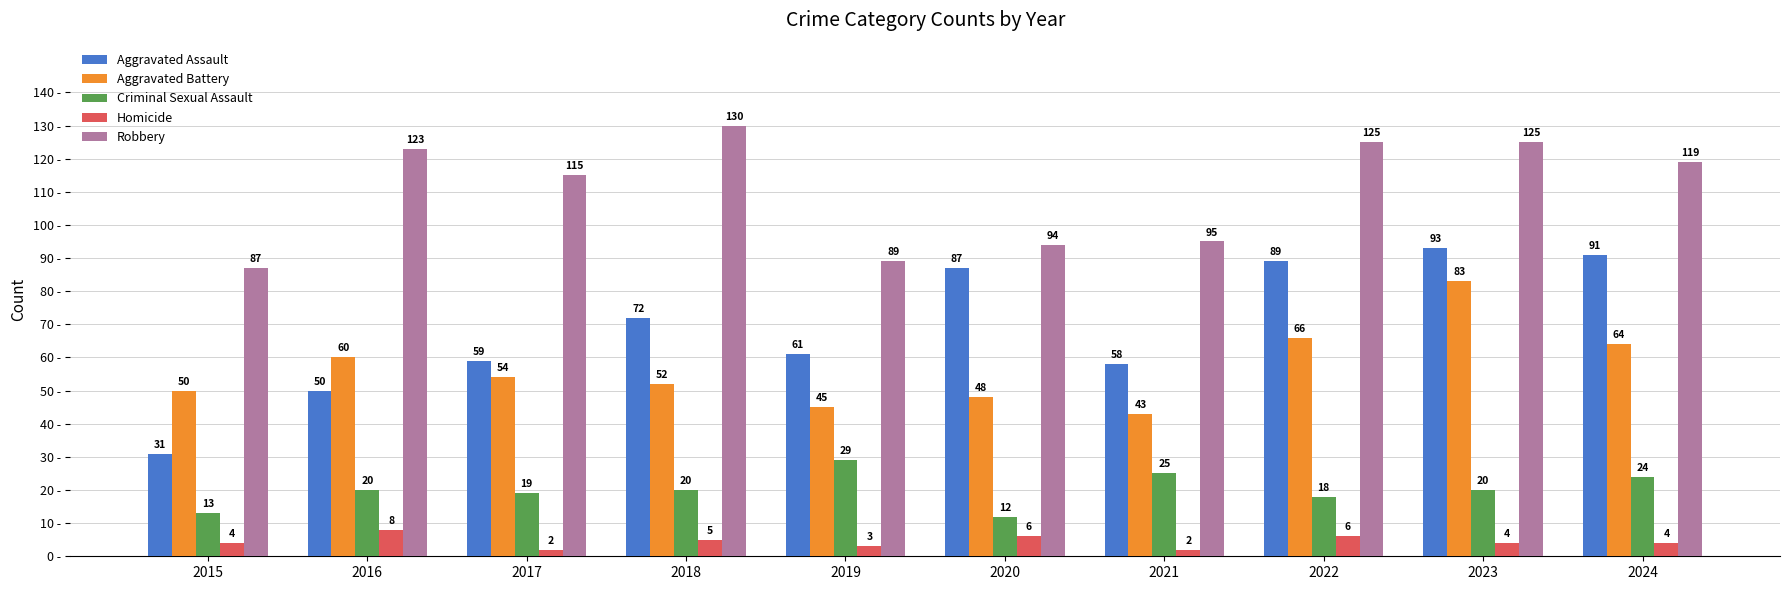

Reading right to left, list all the values displayed in this chart.

Aggravated Assault: 91	93	89	58	87	61	72	59	50	31
Aggravated Battery: 64	83	66	43	48	45	52	54	60	50
Criminal Sexual Assault: 24	20	18	25	12	29	20	19	20	13
Homicide: 4	4	6	2	6	3	5	2	8	4
Robbery: 119	125	125	95	94	89	130	115	123	87